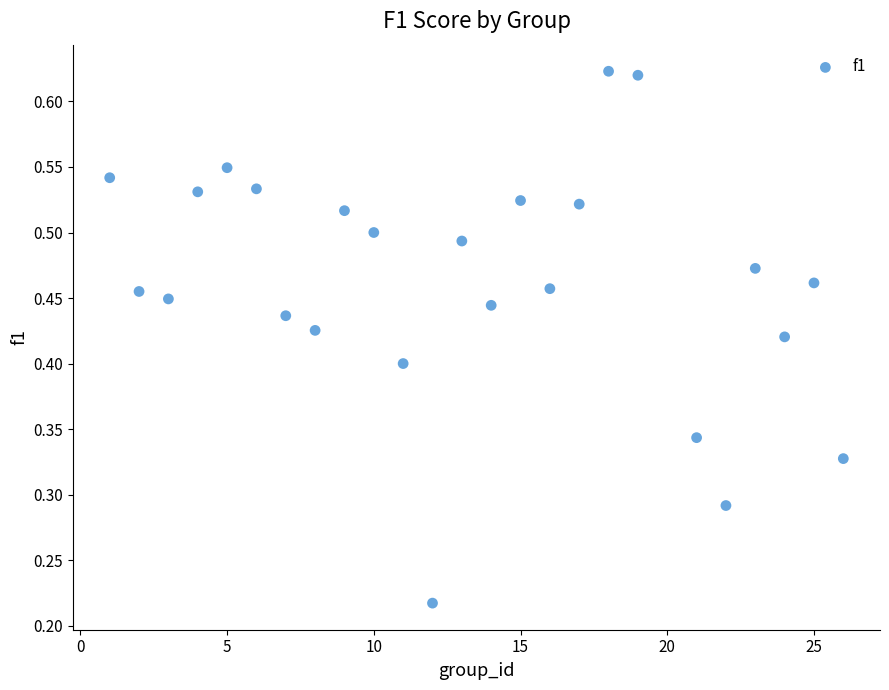

What is the range of X values (max minus min)?

25.0